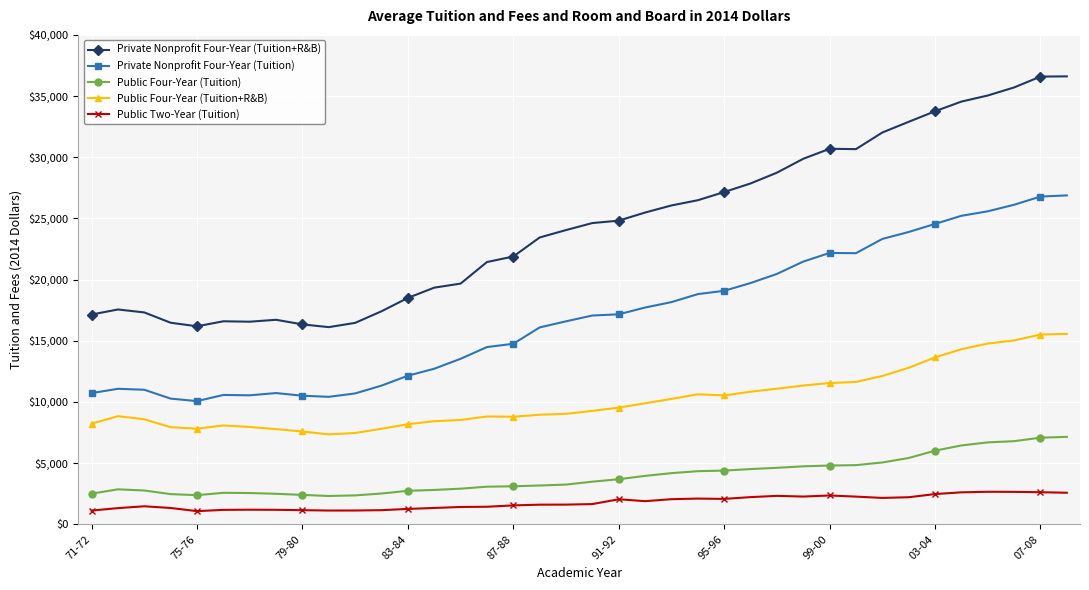

What is the minimum value shown in the chart?

1077